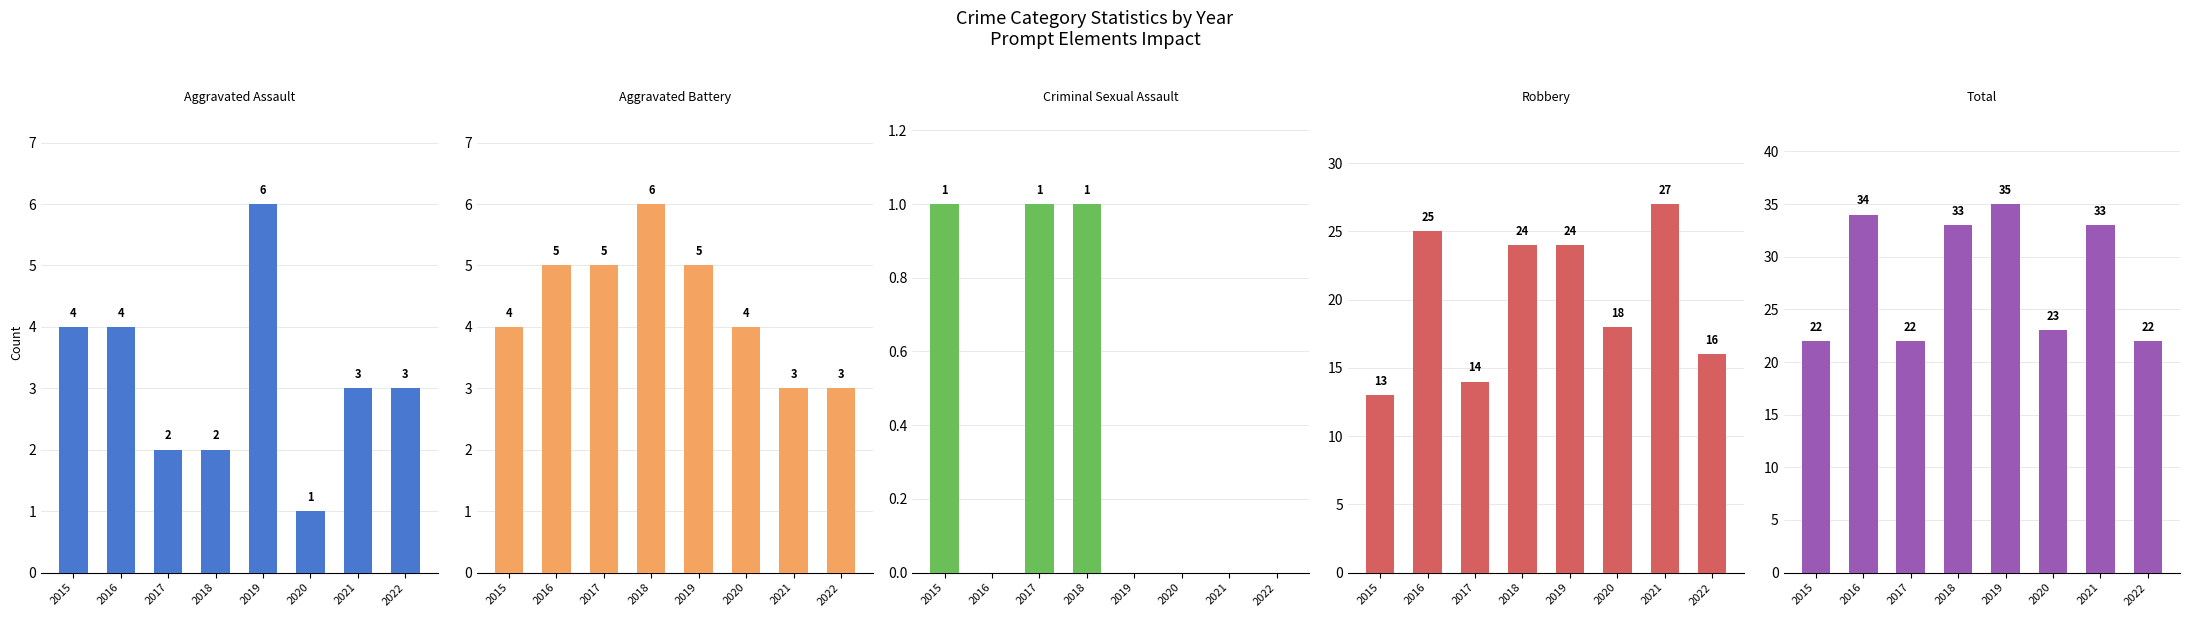

What is the approximate value of Aggravated Assault at 2018?

2